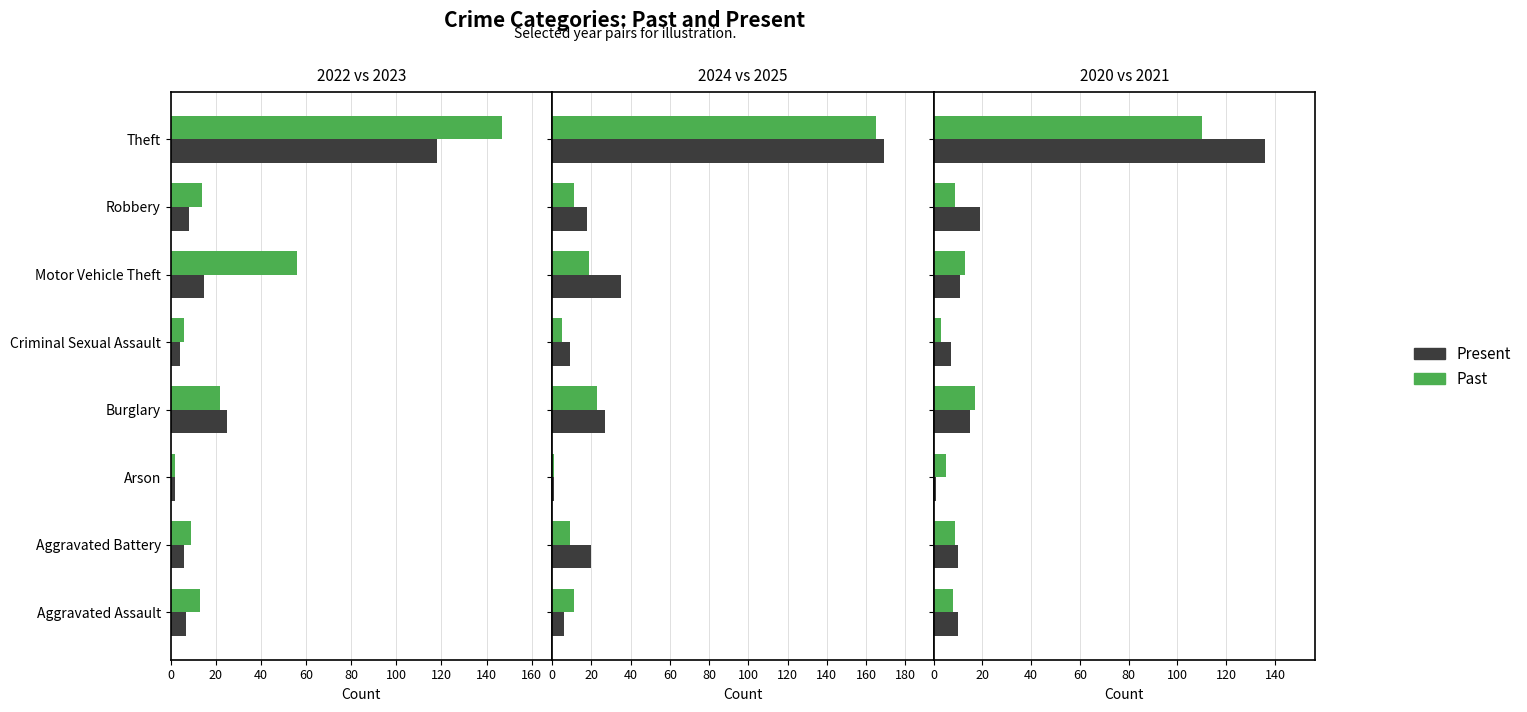

True or false: Past has a value of 24 at Burglary.

False